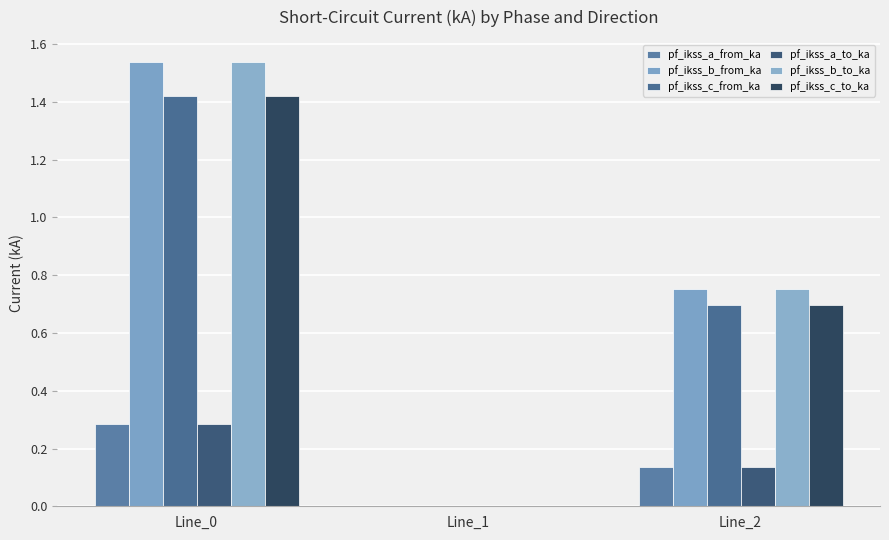

Are the bars horizontal?

No